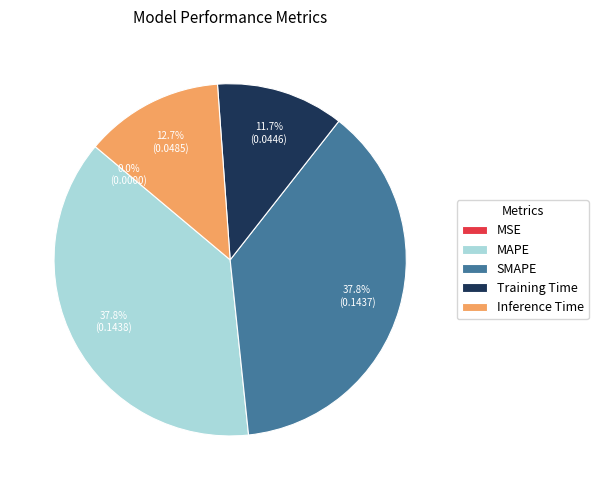

What percentage do SMAPE and Training Time together represent?

49.5%